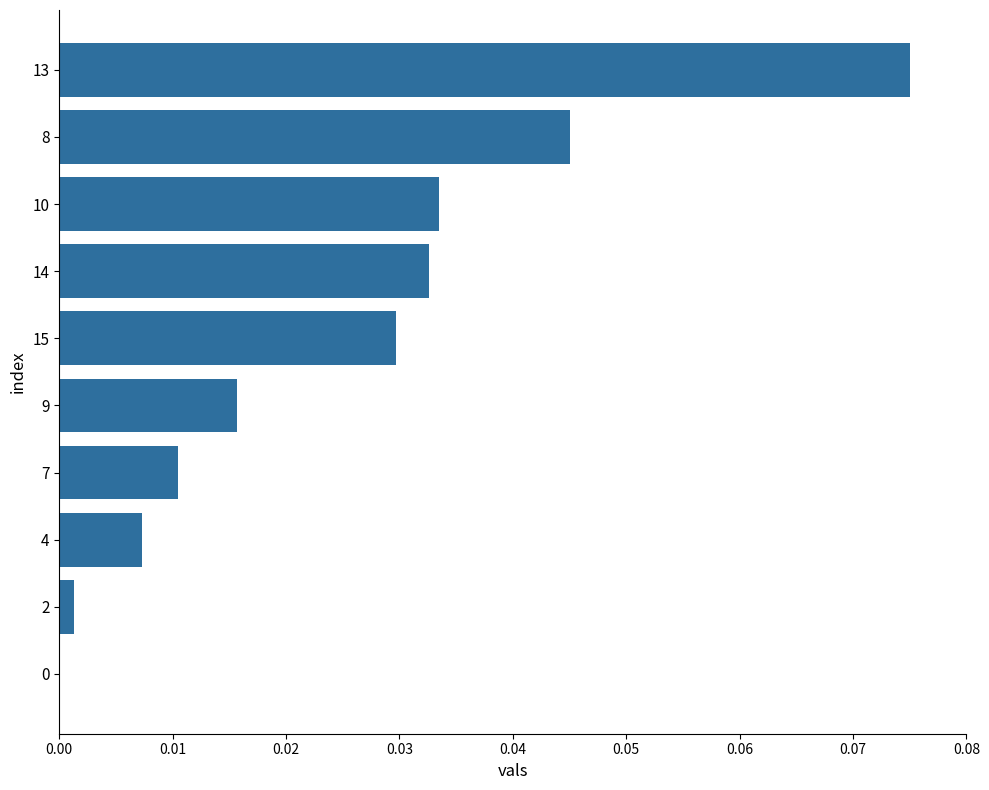

The chart shows a value of 0.0 at 15. True or false?

True